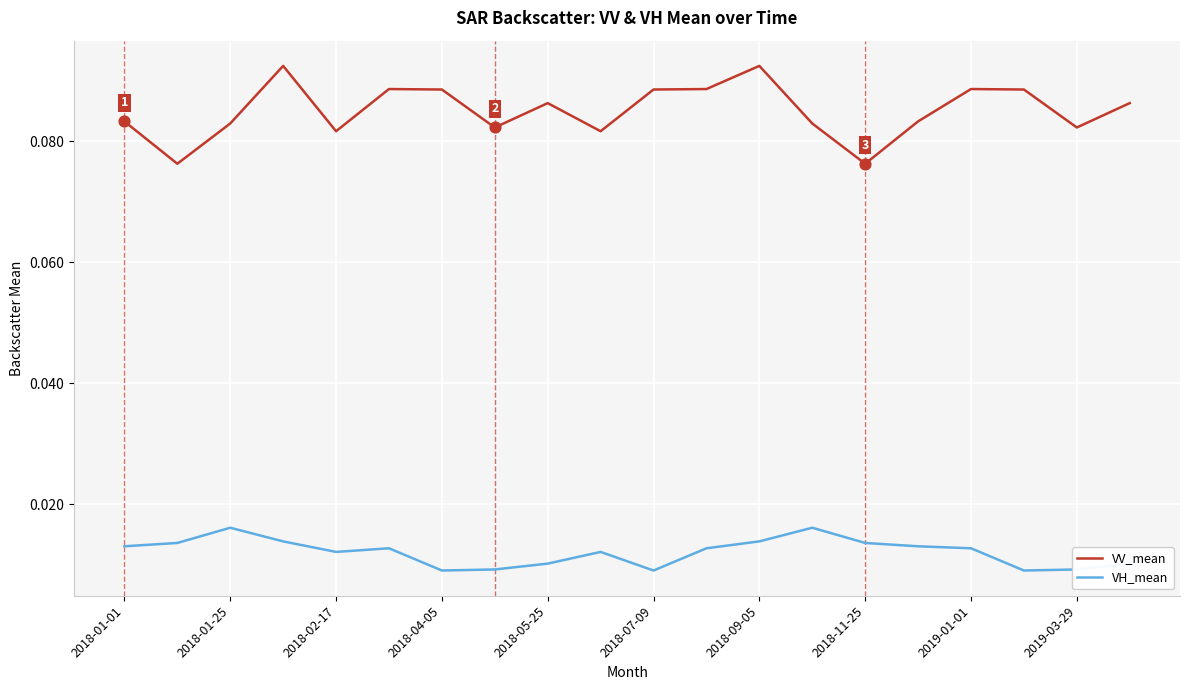

Which series has the widest spread of values?

VV_mean